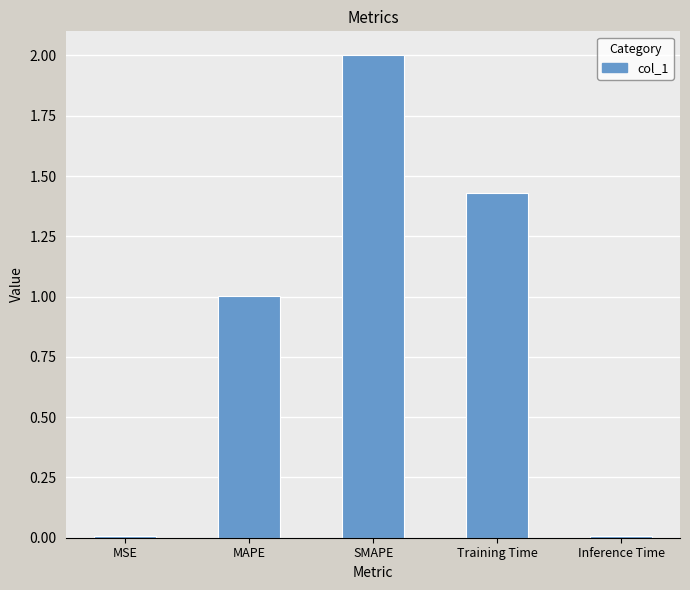

What is the change in value from MSE to SMAPE?

+2.0